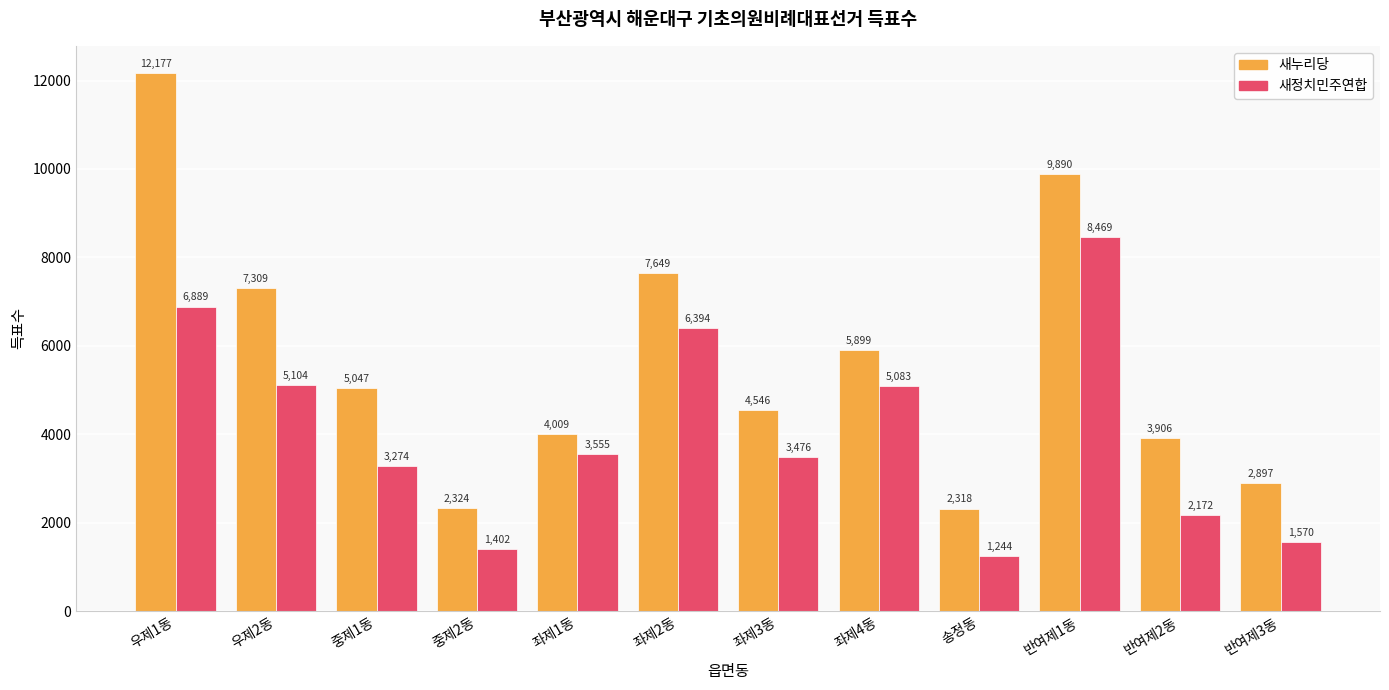

At 우제2동, list the series in order from largest to smallest.

새누리당, 새정치민주연합